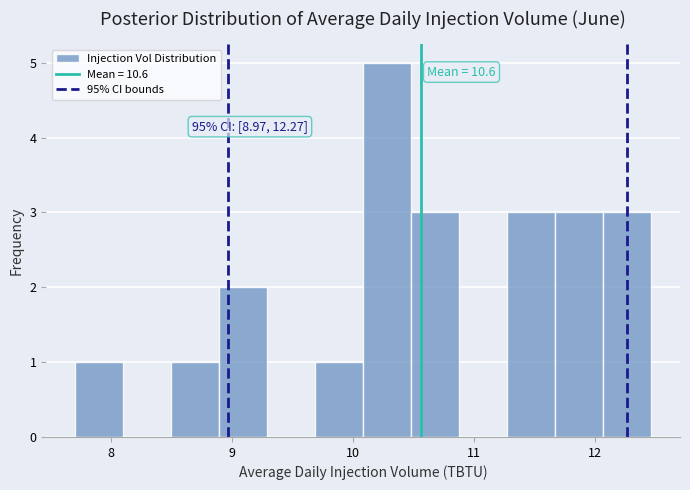

Read against the x-axis, roughly where is the centre of the tallest bar?

10.3